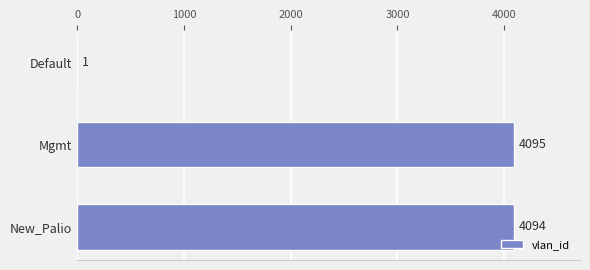

Reading top to bottom, extract all data points from this chart.

Default=1	Mgmt=4095	New_Palio=4094